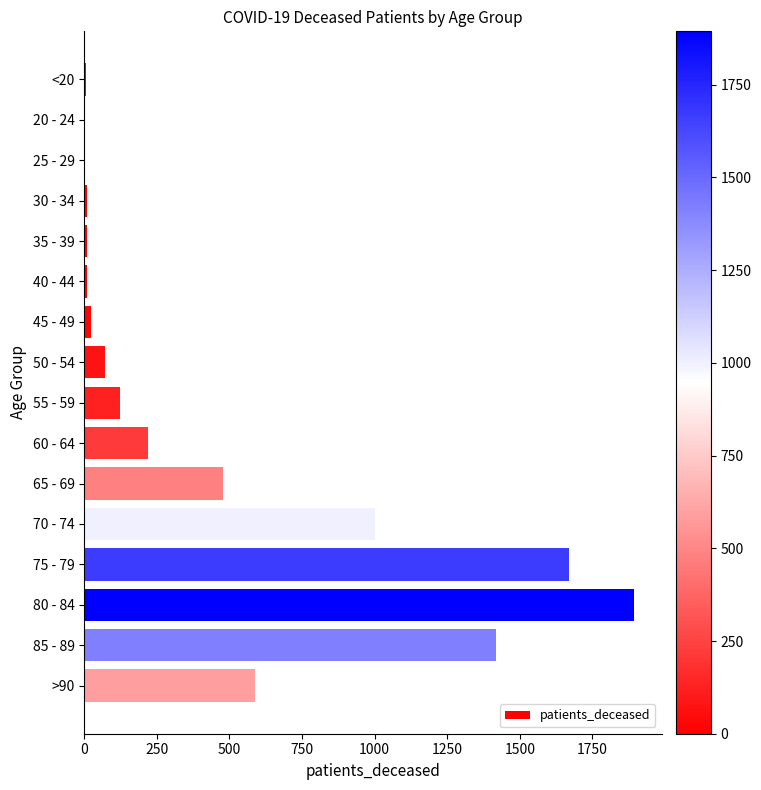

Which category has the highest value across all series?

80 - 84